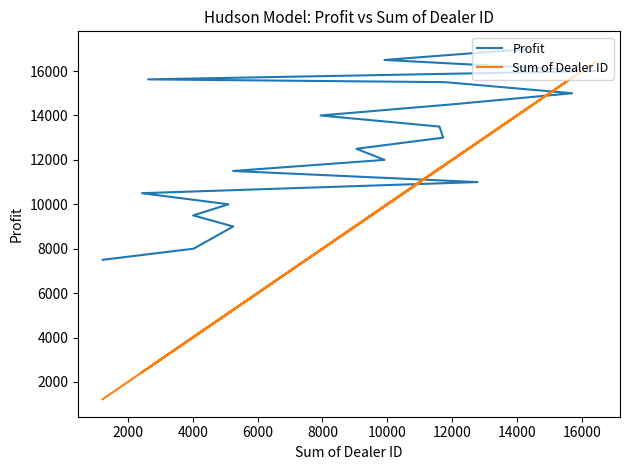

Reading left to right, transcribe all the data shown in this chart.

Profit: 7500	8000	9000	9500	10000	10500	11000	11500	12000	12500	13000	13500	14000	14500	15000	15500	15625	16000	16500	17000
Sum of Dealer ID: 1222	4026	5248	4014	5101	2432	12781	5245	9915	9046	11722	11606	7941	11995	15698	11787	2624	16415	9913	14383